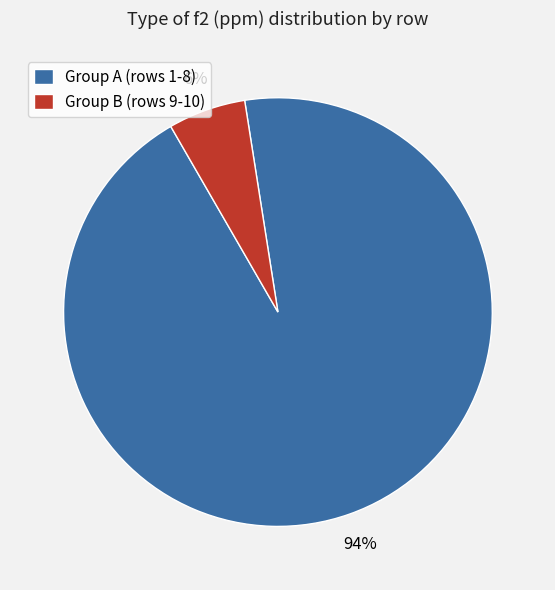

What percentage is the Group A (rows 1-8) slice, to the nearest percent?

94%